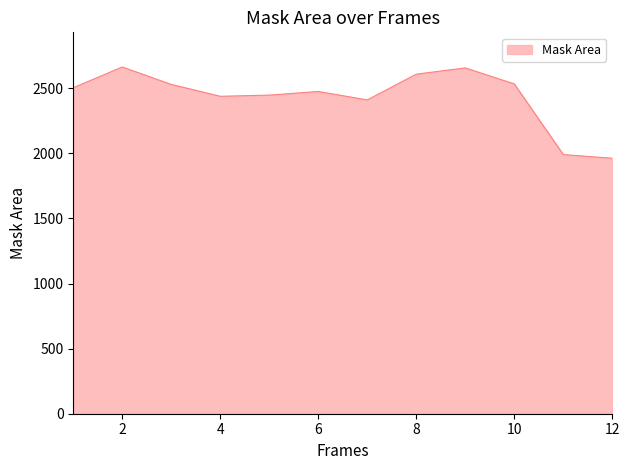

What is the difference between the maximum and minimum values?

701